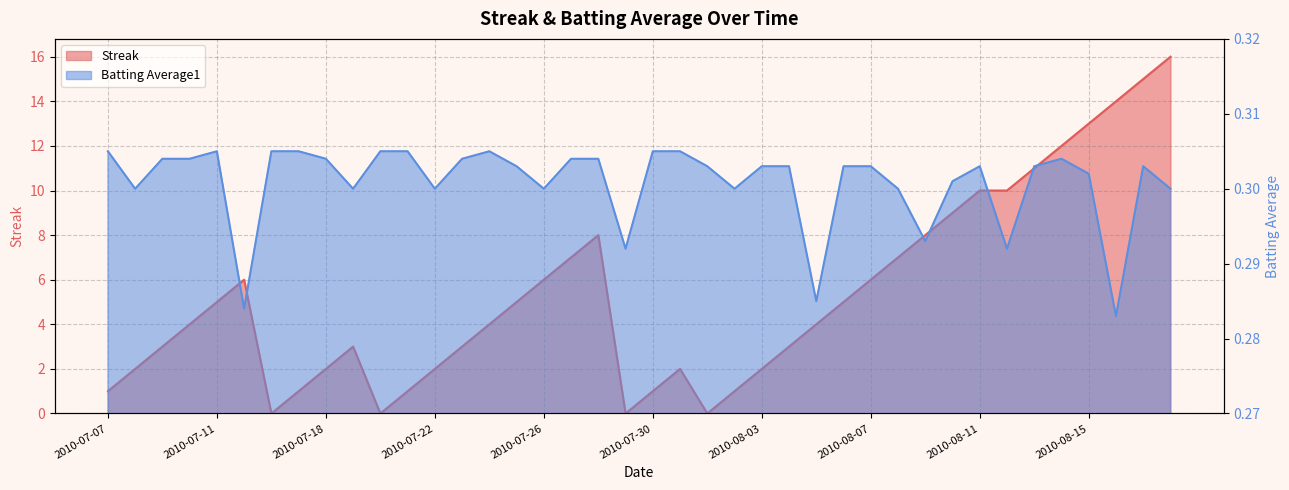

List the series in order of their overall mean, highest first.

Streak, Batting Average1